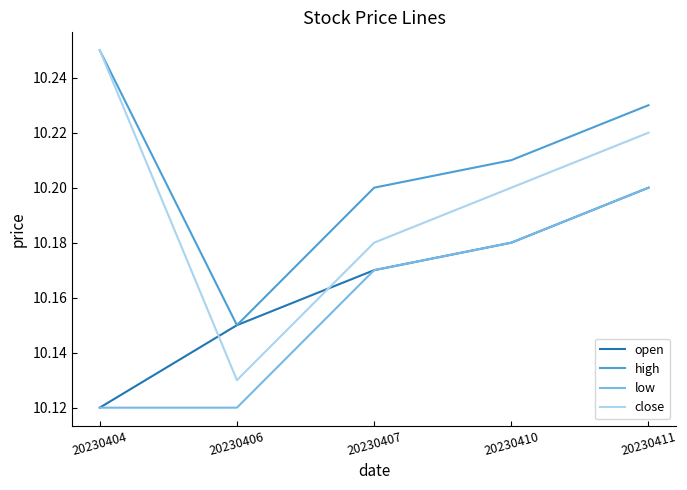

What are all the series names shown in the legend?

open, high, low, close